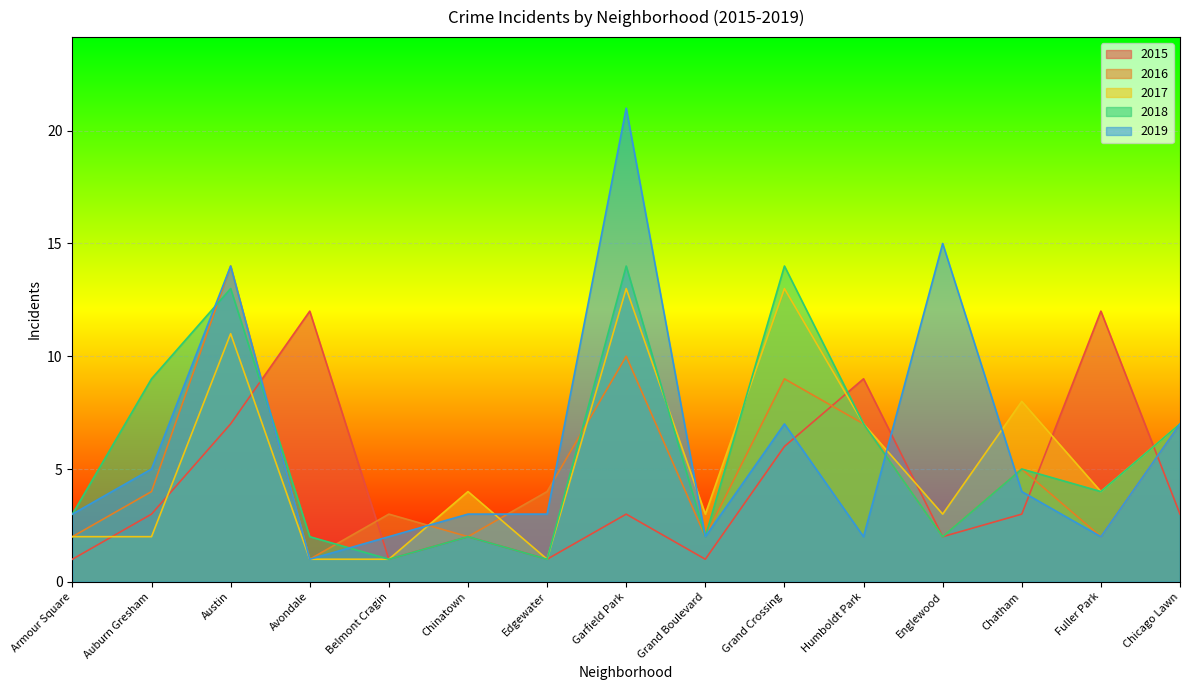

Which has a higher value, Belmont Cragin or Austin?

Austin